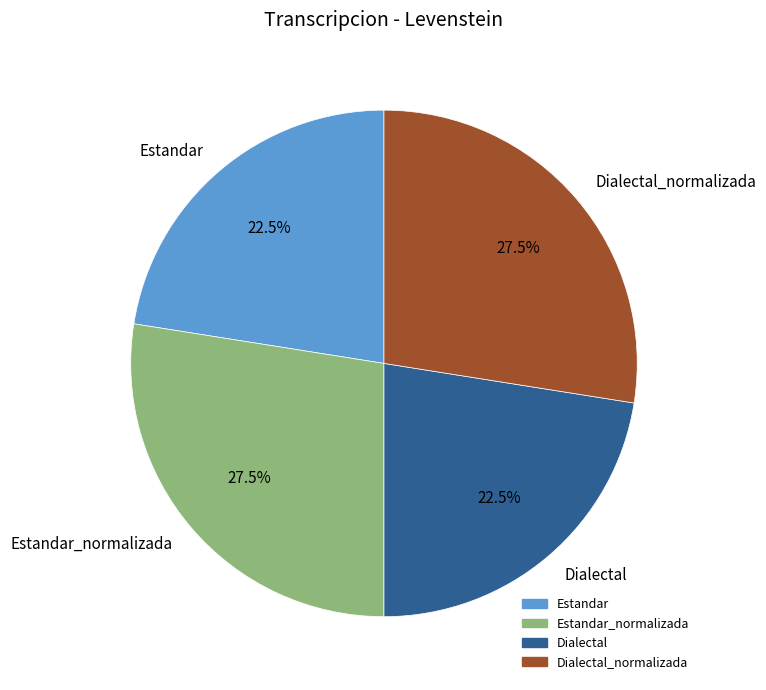

Approximately how many times larger is the value at Dialectal compared to Estandar?

1.0